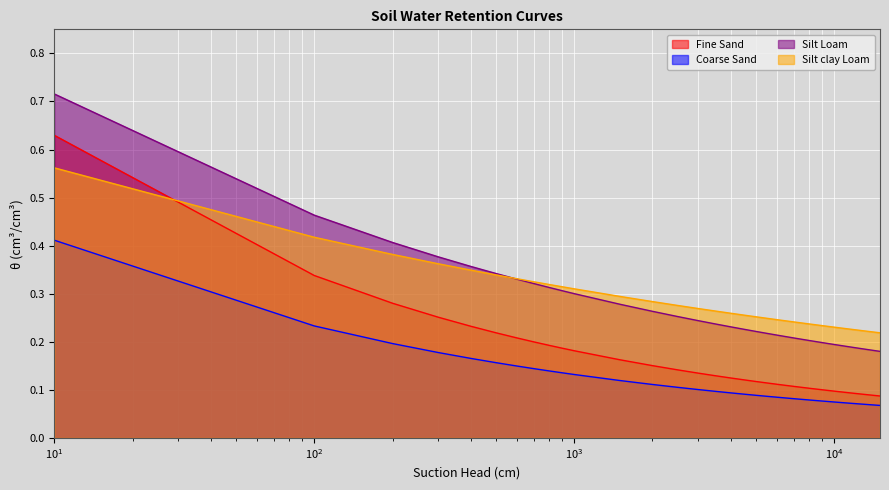

Which series has the largest total across all categories?

Silt clay Loam